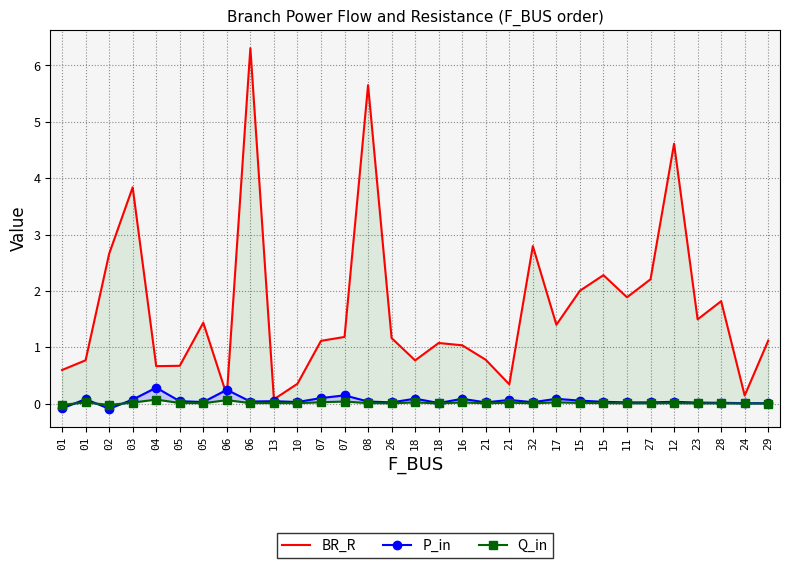

What is the difference between the maximum and second lowest values in the P_in series?

0.4